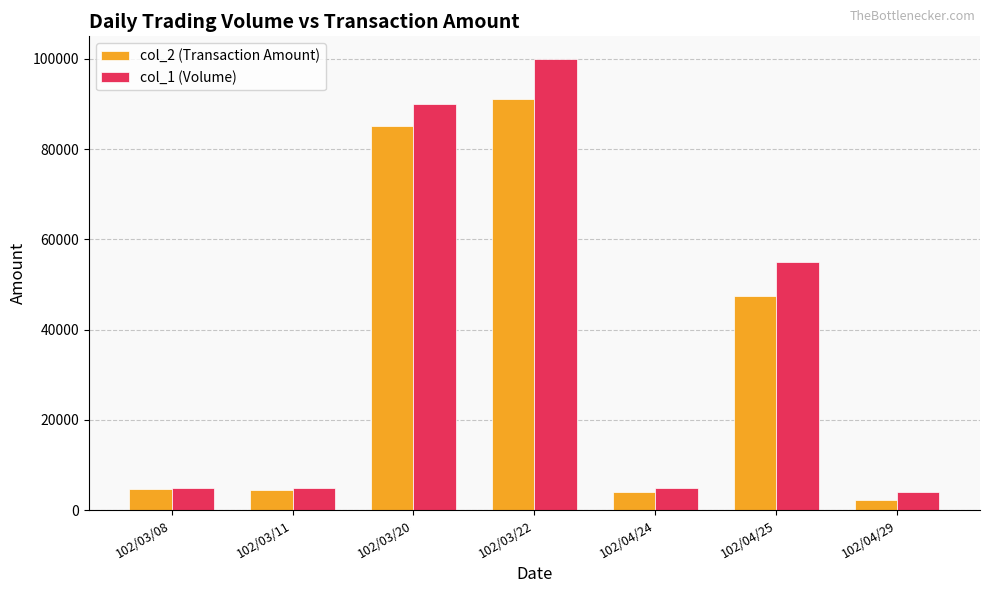

At which category does the chart reach its peak across all series?

102/03/22